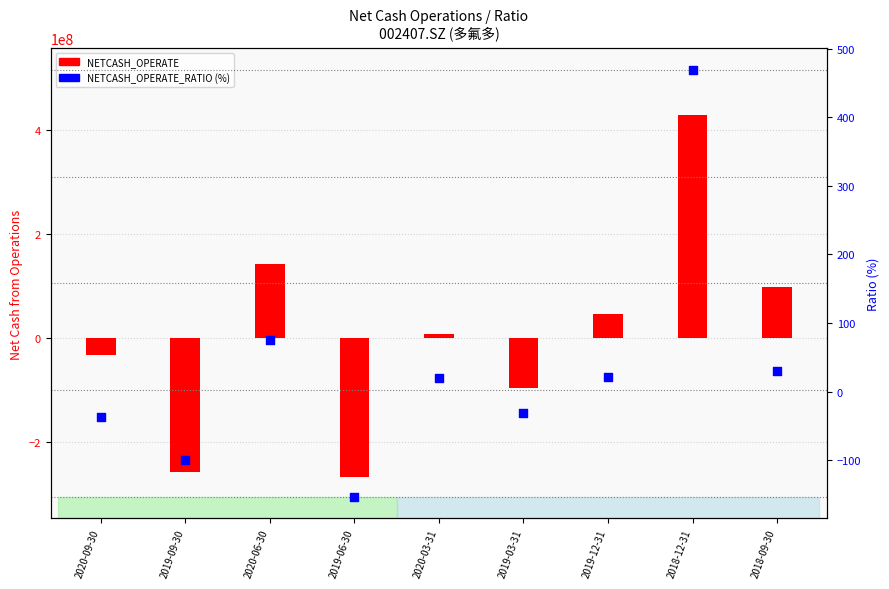

Is the value of NETCASH_OPERATE_RATIO at 2019-03-31 greater than the value of NETCASH_OPERATE at 2019-06-30?

Yes